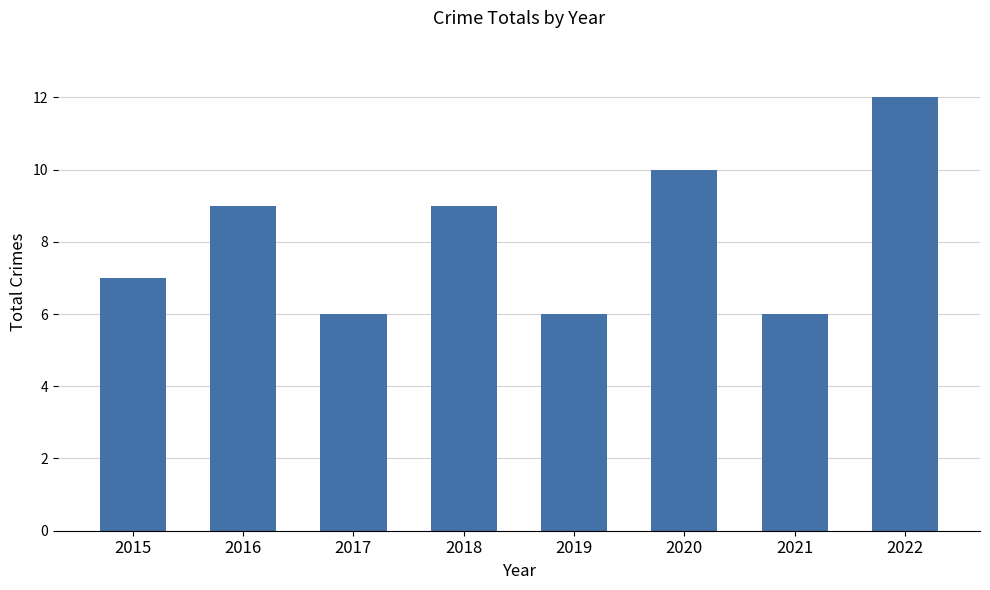

How many distinct data groups are displayed?

1